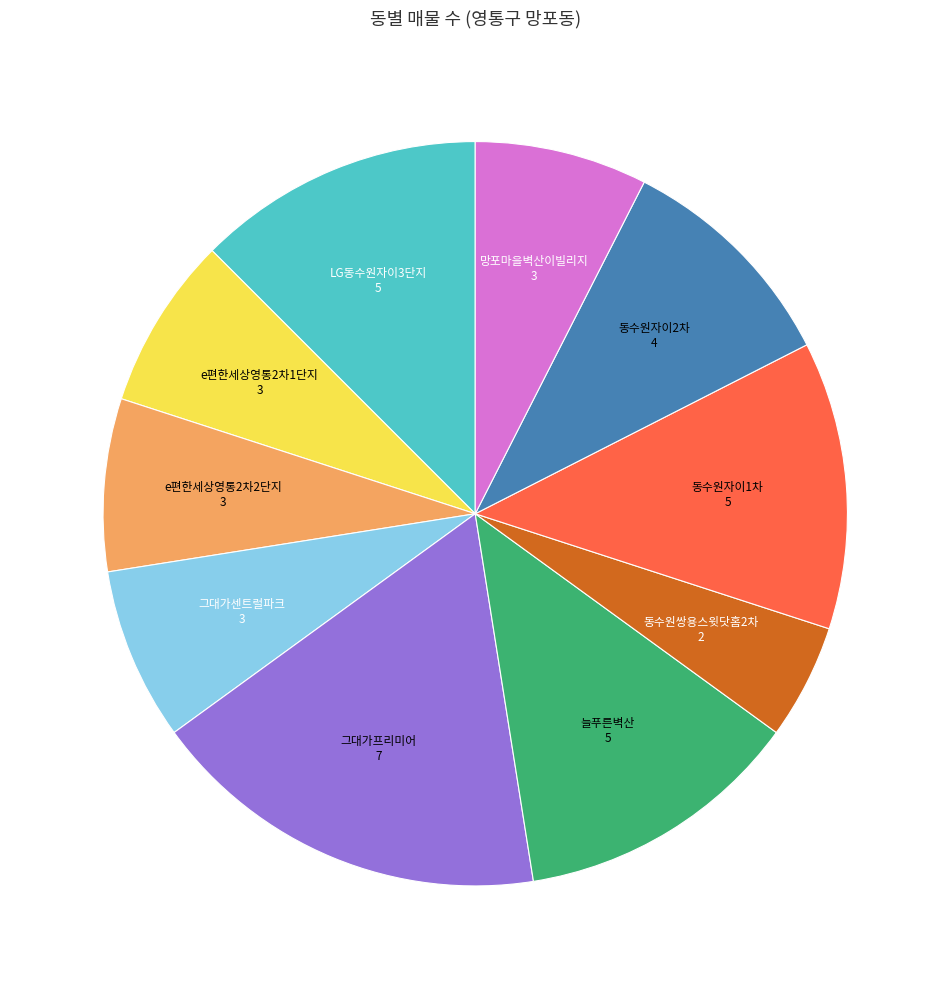

Is there any slice that represents more than half of the pie?

No